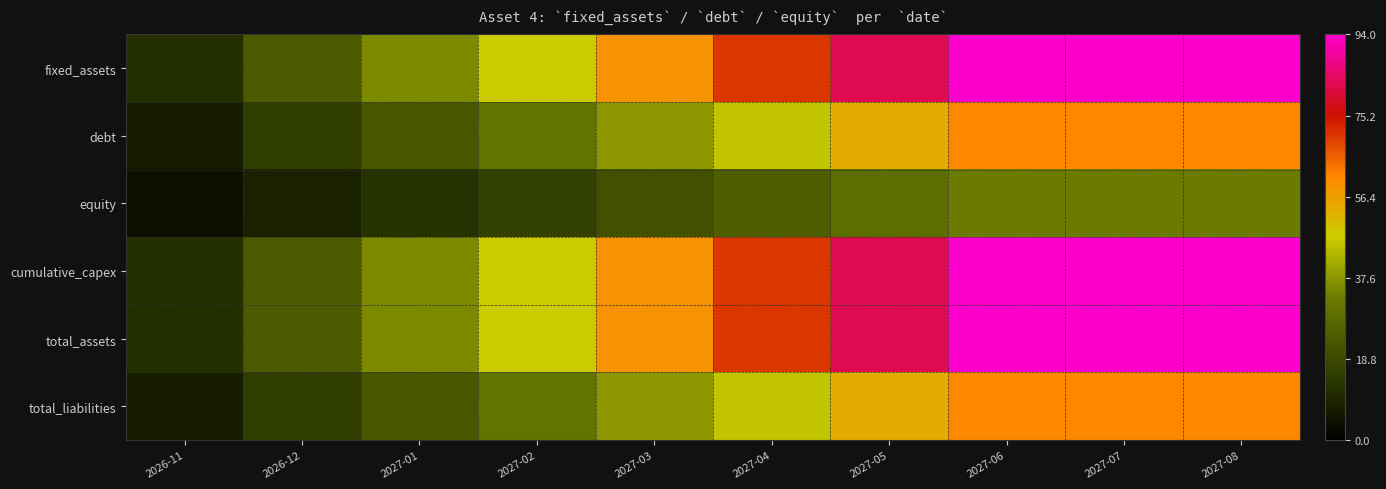

At which category is the sum across all series the highest?

2027-06